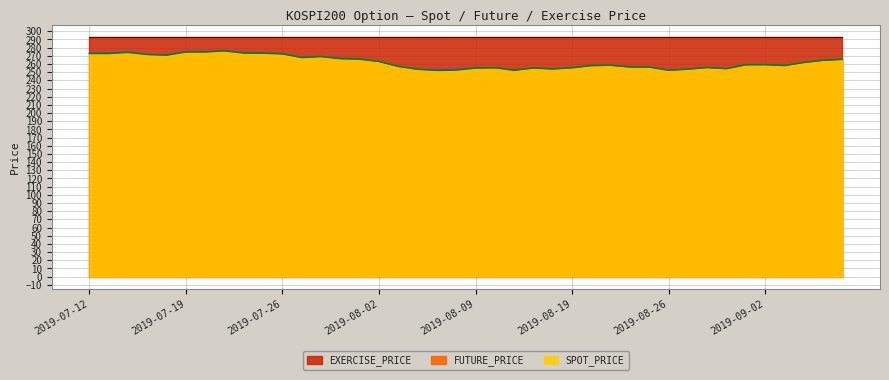

What position from the left is 2019-08-12?

22